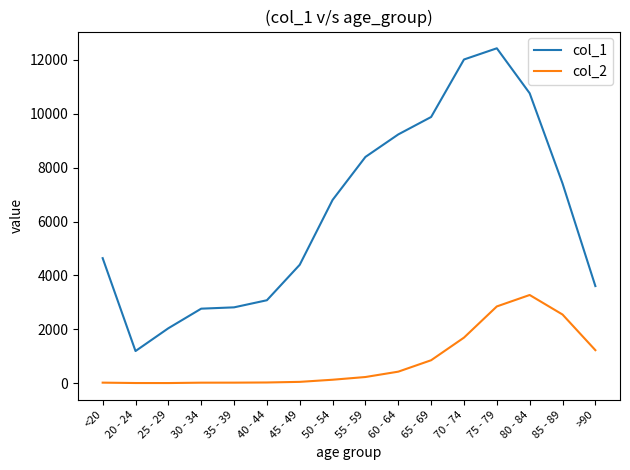

Which category has the highest value in the col_1 series?

75 - 79